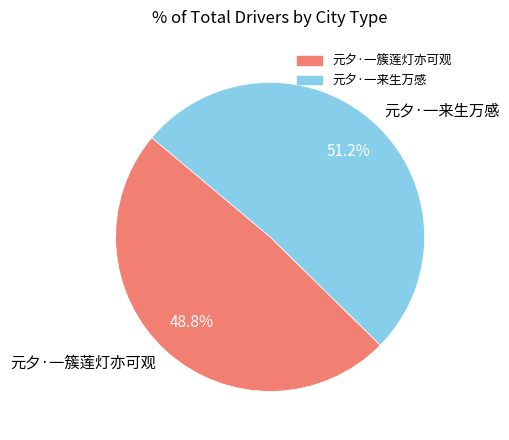

To the nearest percent, what is the combined percentage of 元夕·一簇莲灯亦可观 and 元夕·一来生万感?

100%